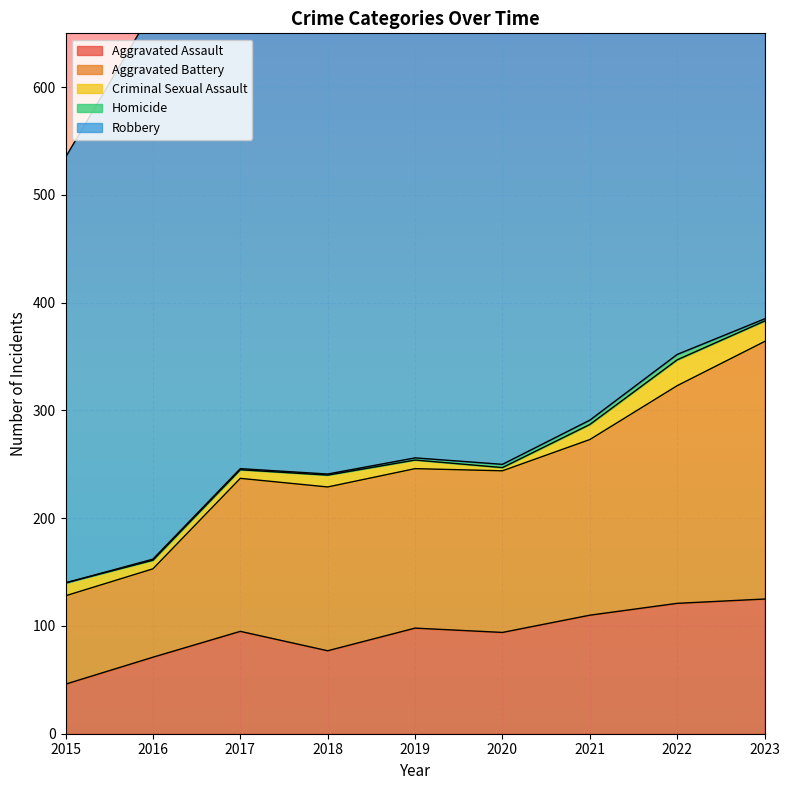

Where is the first local maximum for Criminal Sexual Assault?

2018